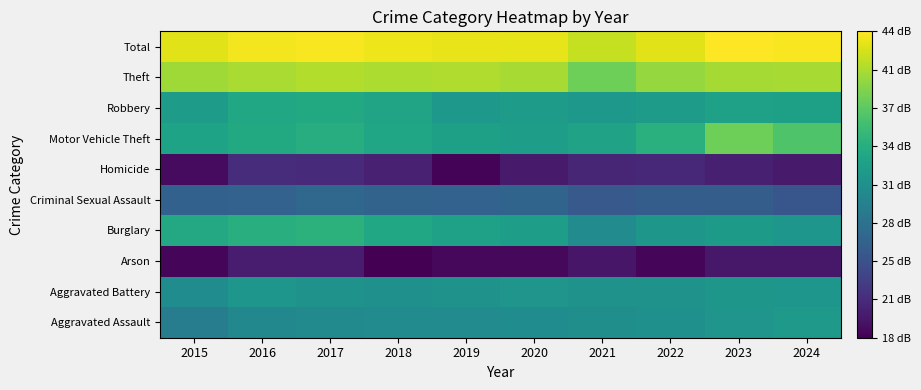

Reading left to right, what are all the values shown in this chart?

Aggravated Assault: 2015=29.0	2016=30.1	2017=30.4	2018=30.5	2019=30.5	2020=30.7	2021=31.0	2022=31.1	2023=31.5	2024=31.9
Aggravated Battery: 2015=30.6	2016=31.6	2017=31.3	2018=31.1	2019=31.2	2020=31.6	2021=31.4	2022=31.3	2023=31.8	2024=31.7
Arson: 2015=18.5	2016=20.1	2017=20.0	2018=18.1	2019=18.6	2020=18.6	2021=19.6	2022=18.5	2023=19.7	2024=19.7
Burglary: 2015=33.7	2016=34.4	2017=34.7	2018=33.5	2019=32.9	2020=32.5	2021=30.5	2022=31.8	2023=32.2	2024=31.7
Criminal Sexual Assault: 2015=26.1	2016=26.2	2017=26.7	2018=26.3	2019=26.2	2020=26.4	2021=25.3	2022=25.7	2023=25.7	2024=25.0
Homicide: 2015=18.9	2016=21.3	2017=21.2	2018=20.5	2019=18.3	2020=20.0	2021=20.8	2022=21.1	2023=20.3	2024=19.9
Motor Vehicle Theft: 2015=33.1	2016=33.7	2017=34.1	2018=33.3	2019=32.7	2020=32.5	2021=33.0	2022=34.5	2023=38.2	2024=36.8
Robbery: 2015=32.3	2016=33.6	2017=33.8	2018=33.1	2019=31.8	2020=32.4	2021=31.9	2022=32.4	2023=32.9	2024=32.8
Theft: 2015=40.3	2016=40.7	2017=40.9	2018=40.8	2019=40.8	2020=40.6	2021=38.3	2022=39.9	2023=40.5	2024=40.6
Total: 2015=42.8	2016=43.5	2017=43.7	2018=43.3	2019=43.1	2020=43.0	2021=41.6	2022=42.8	2023=44.0	2024=43.7